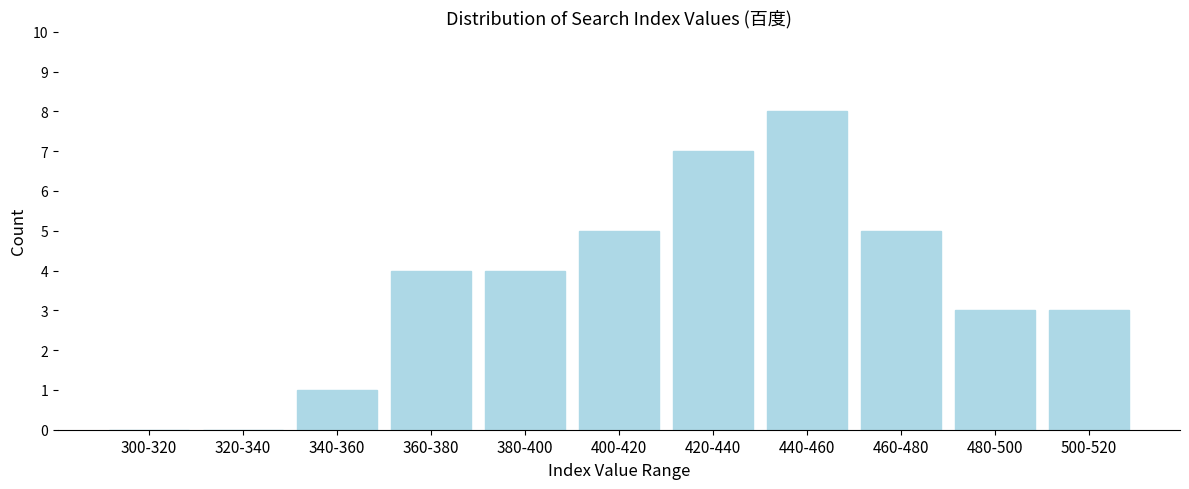

Reading left to right, extract all data points from this chart.

300-320=0	320-340=0	340-360=1	360-380=4	380-400=4	400-420=5	420-440=7	440-460=8	460-480=5	480-500=3	500-520=3